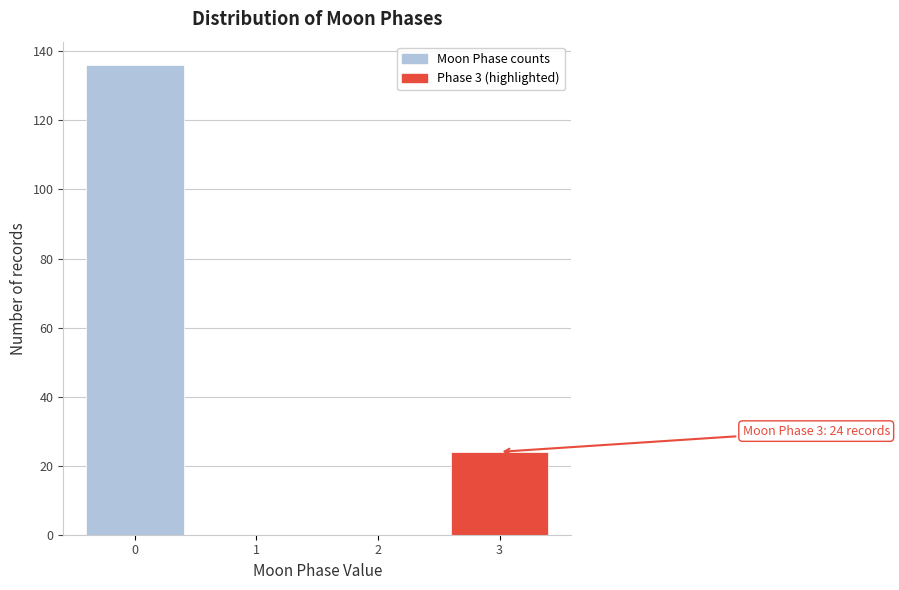

Reading right to left, extract all data points from this chart.

3=24	2=0	1=0	0=136